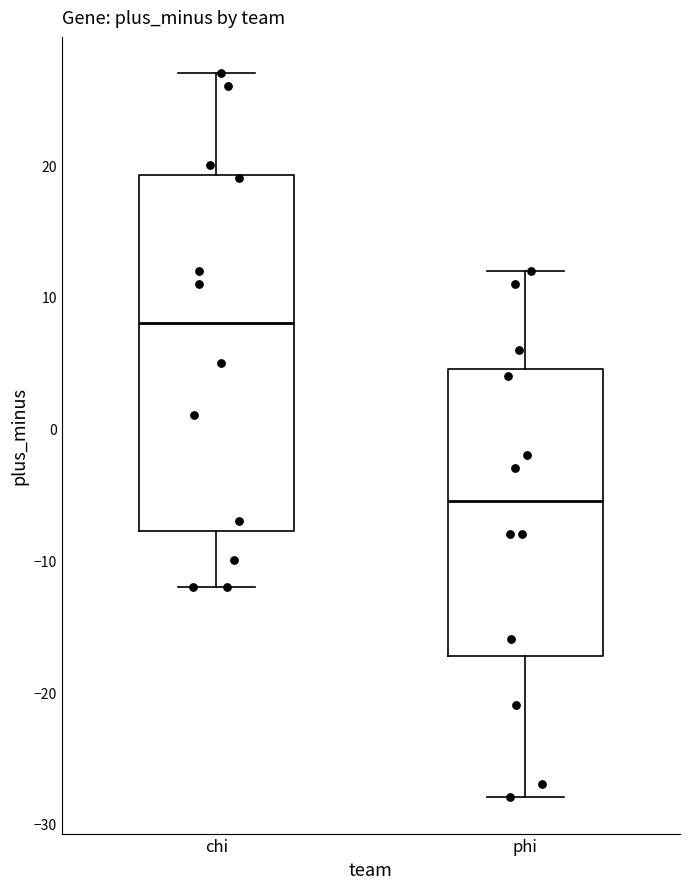

Where is the upper edge of the box for phi on the y-axis? The values are not printed on the chart, so give them approximately, as read against the axis.

5